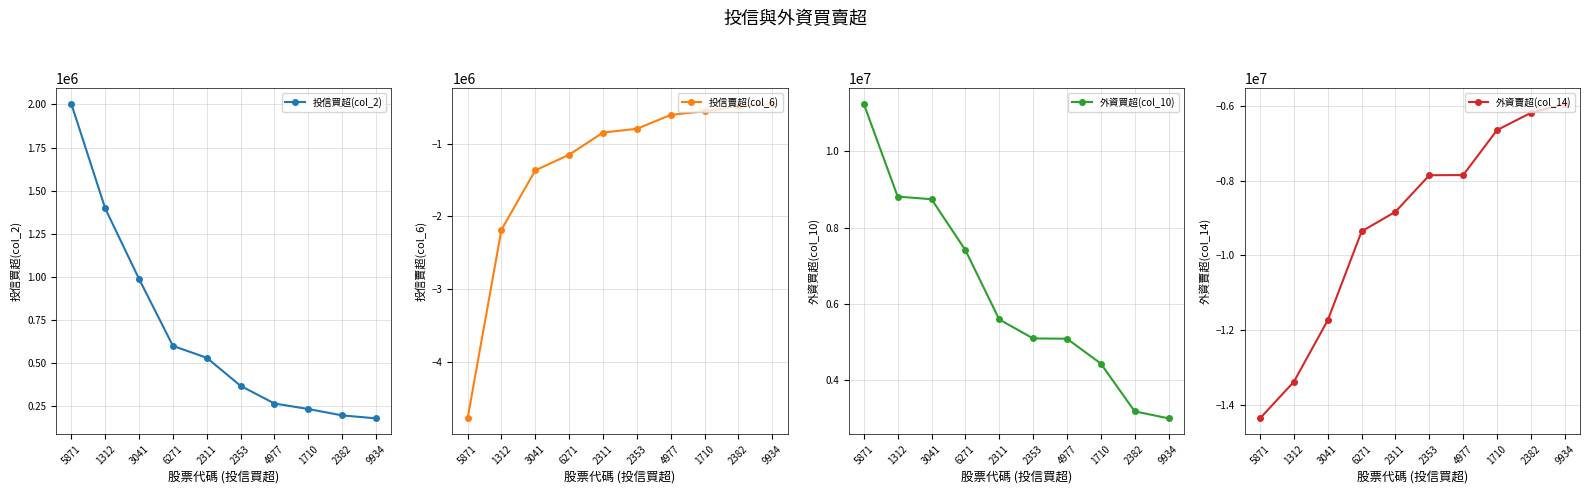

What position from the right is 9934?

1